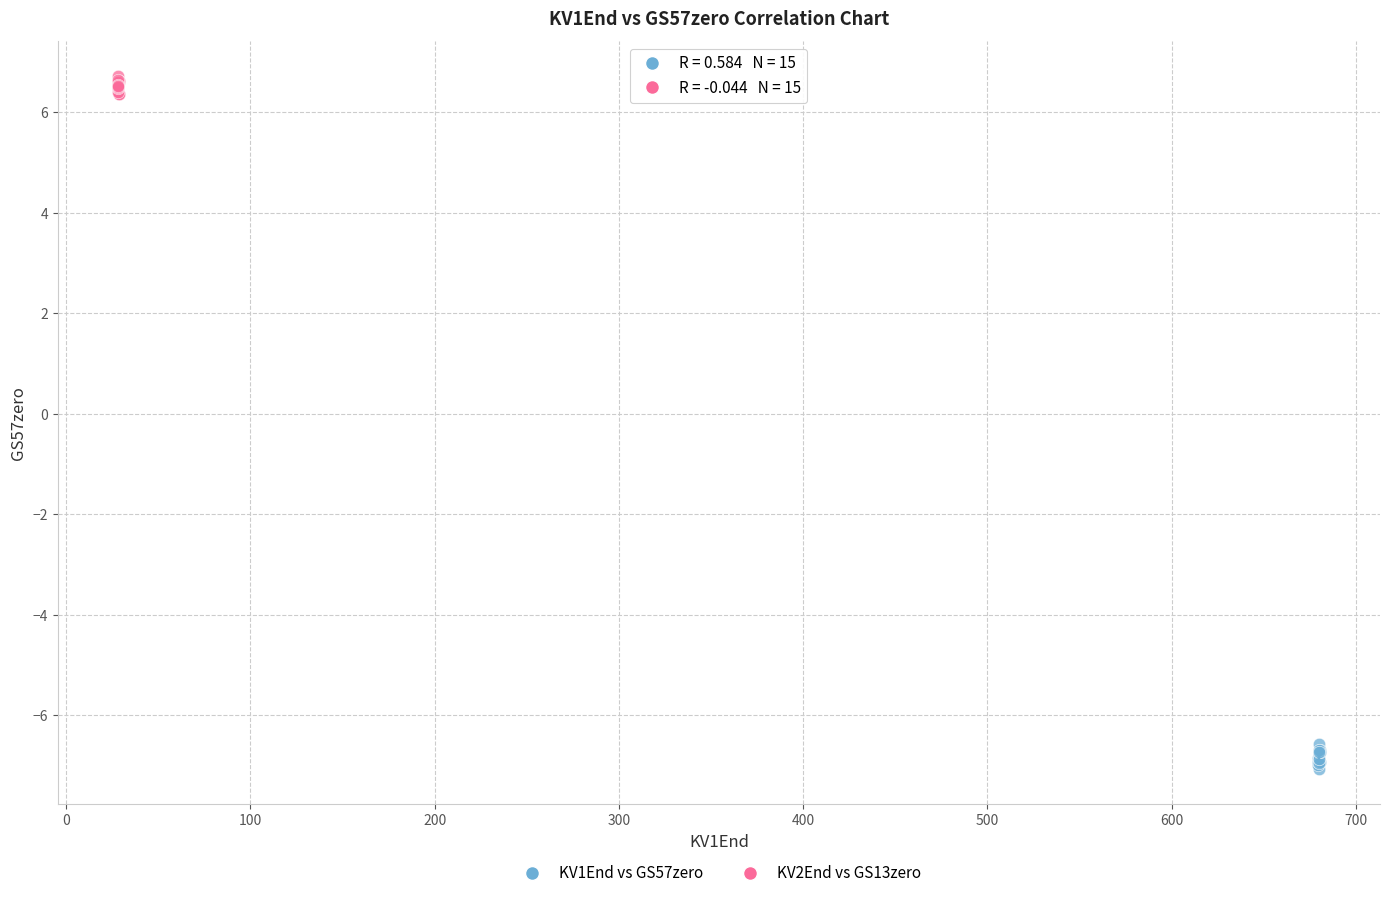

Which series contains the highest Y value?

KV2End vs GS13zero